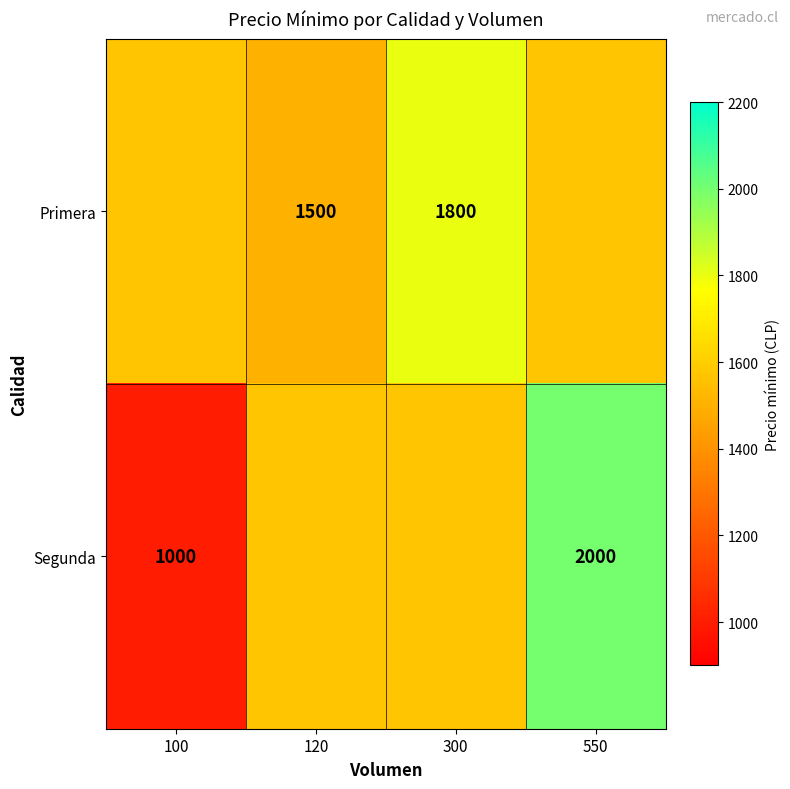

True or false: Segunda has a value of 1000 at 100.

True